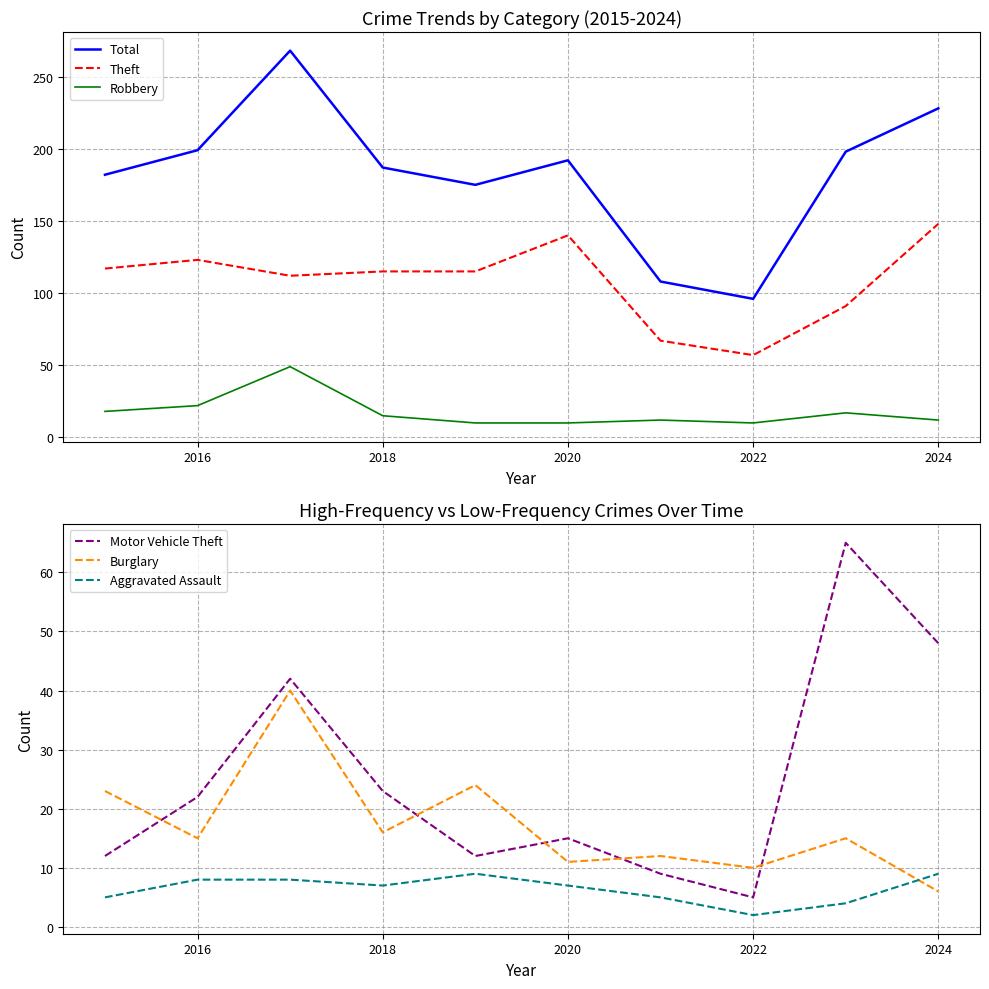

Does the chart have visible grid lines?

Yes